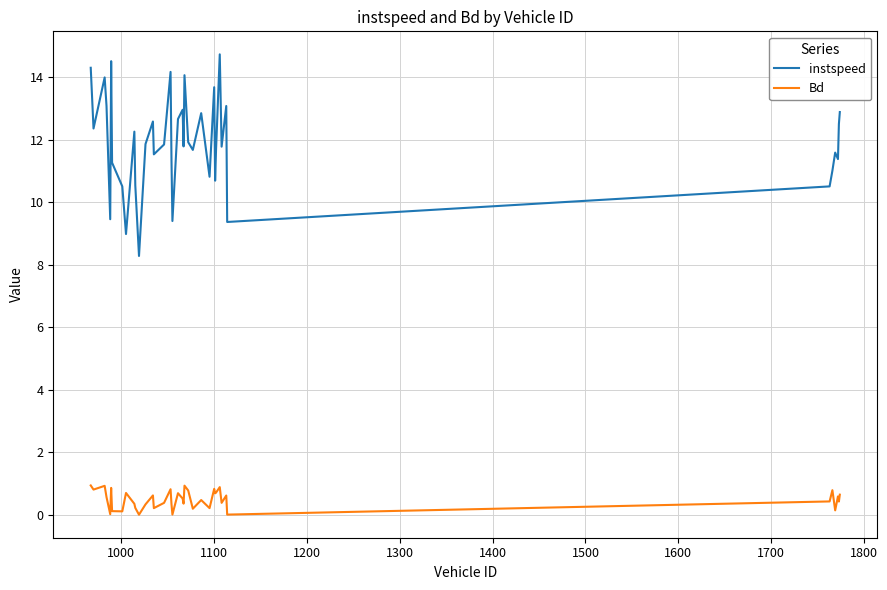

What is the difference between the maximum and minimum values in the instspeed series?

6.5